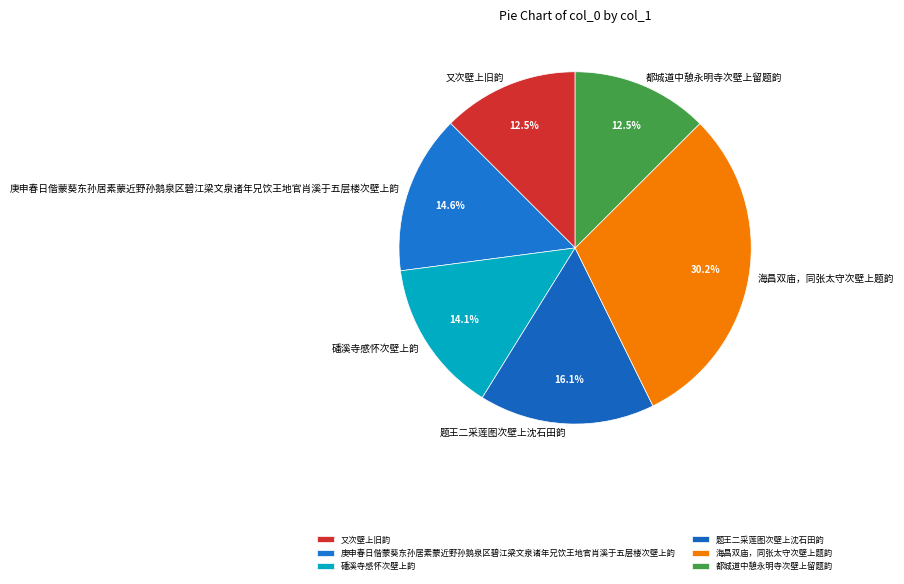

To the nearest percent, what is the difference between the largest and smallest slice percentages?

18%